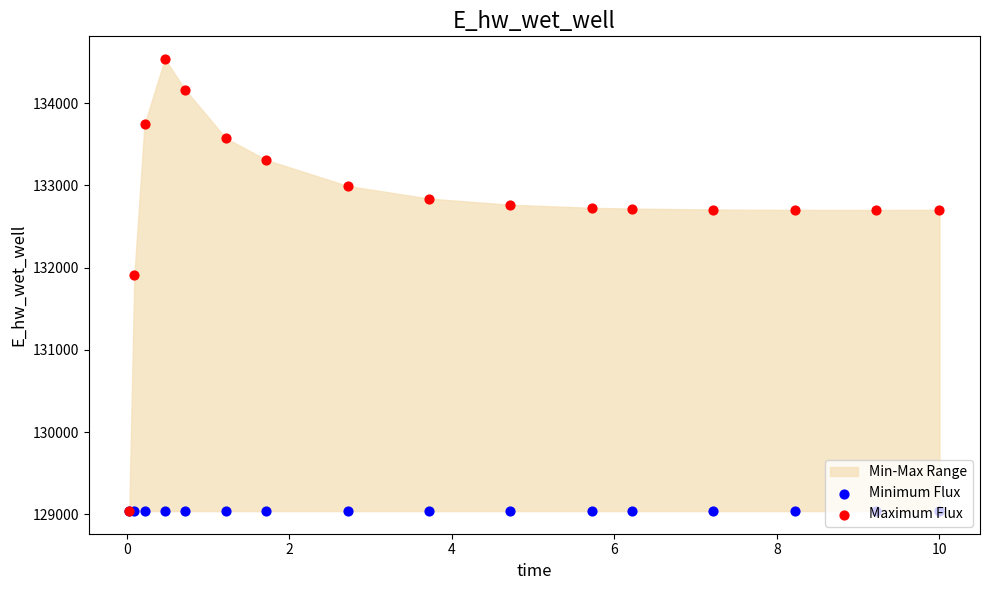

At which category is the sum across all series the highest?

4